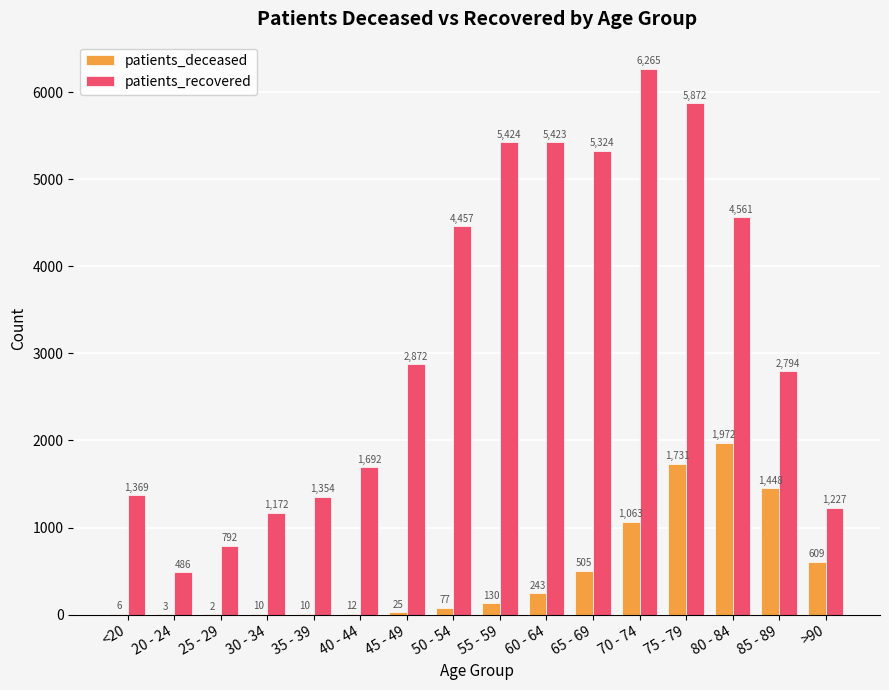

The patients_recovered series shows 1227 at >90. True or false?

True